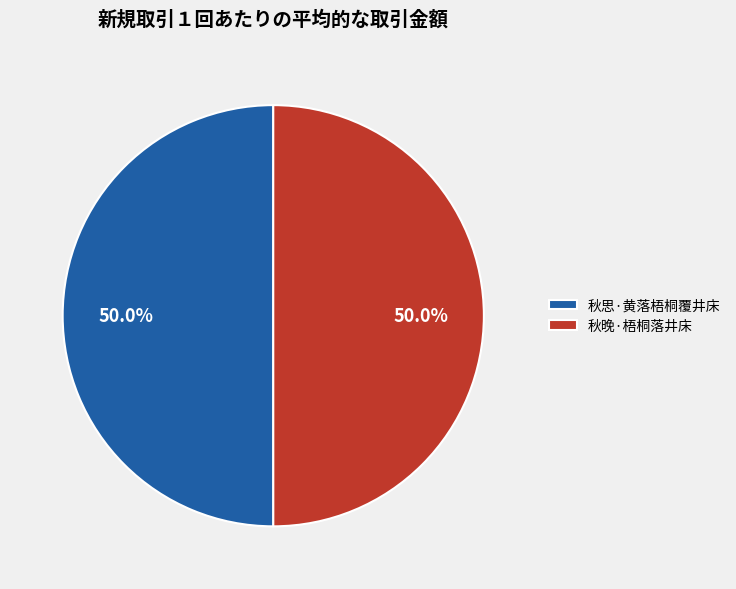

Count the number of slices in the pie.

2